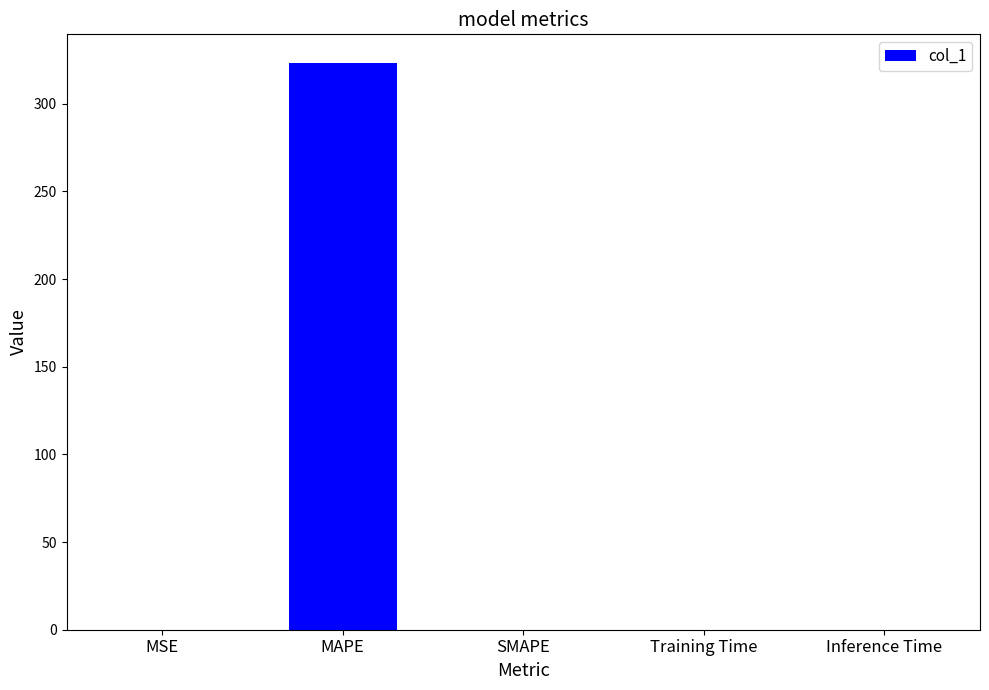

Which has a higher value, MSE or MAPE?

MAPE